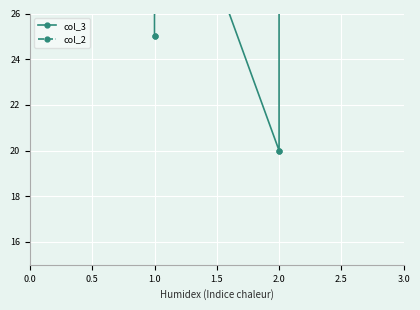

Count the col_3 values in the range 25 to 35.

6